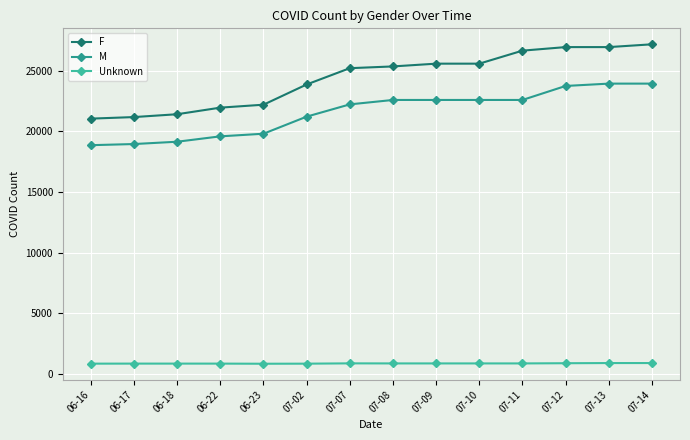

Which series has the largest range (max minus min)?

F